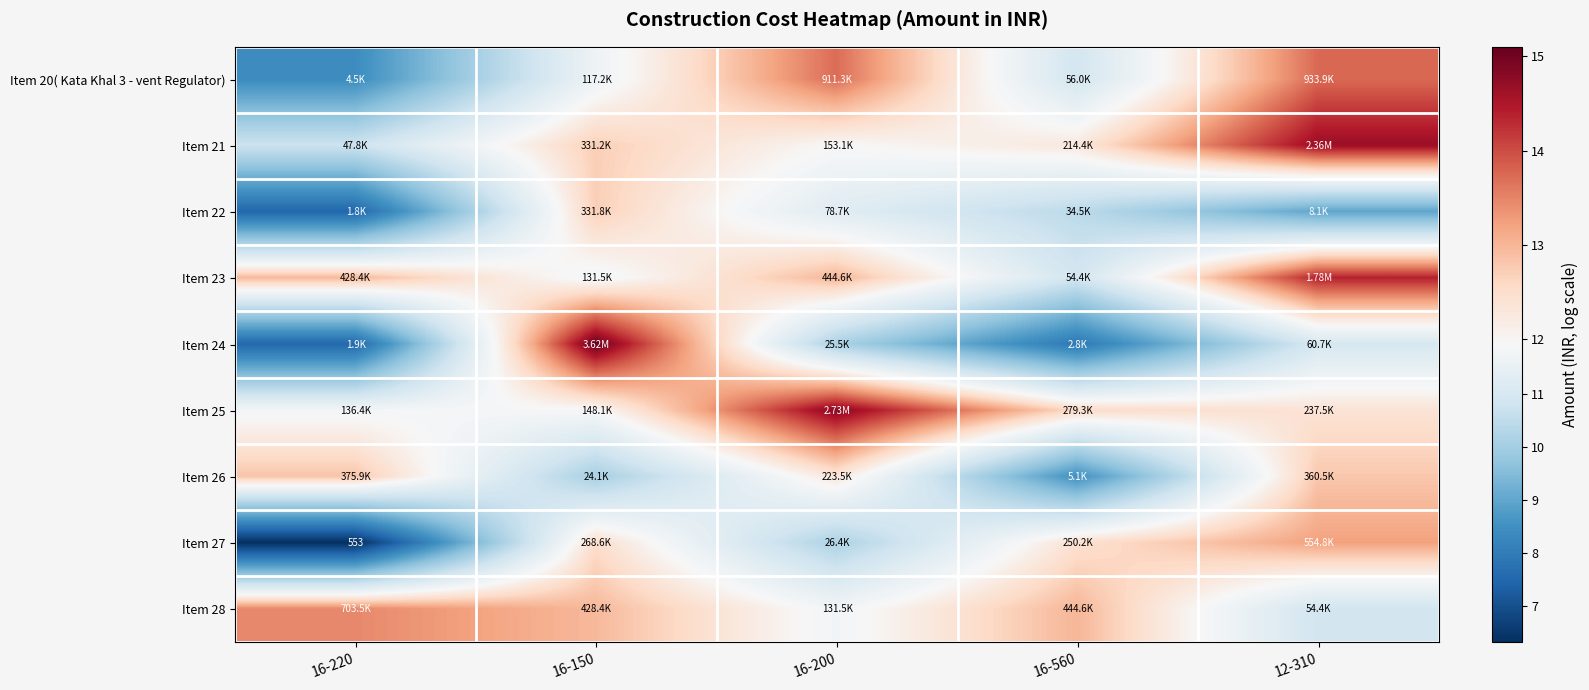

Is it true that Item 20( Kata Khal 3 - vent Regulator) equals 7.1 at 16-150?

False